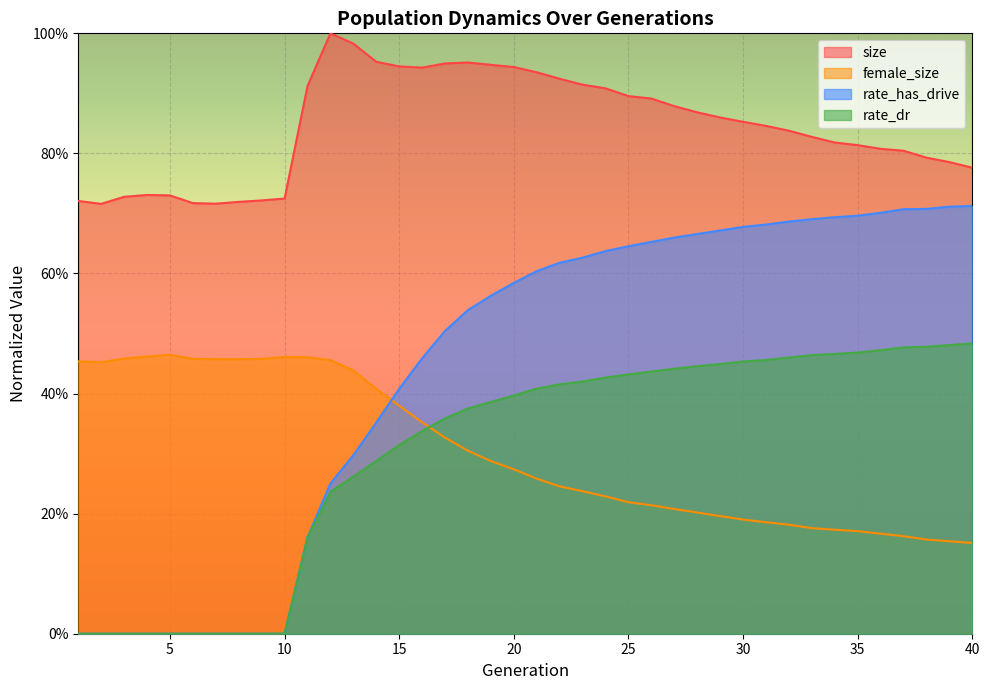

How many categories are shown in the chart?

40